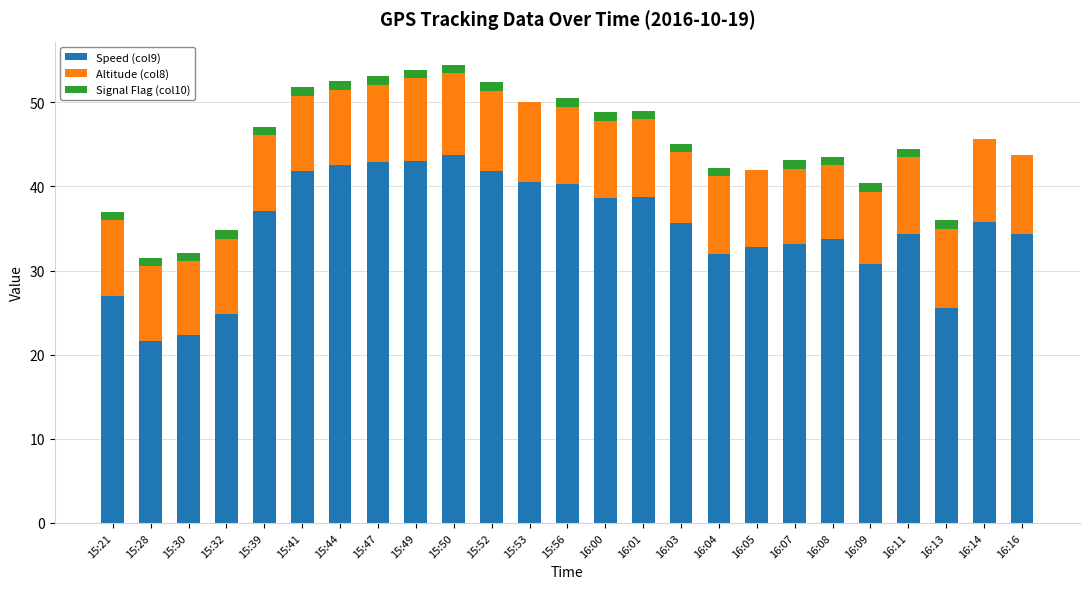

What is the maximum value for Speed (col9)?

43.7